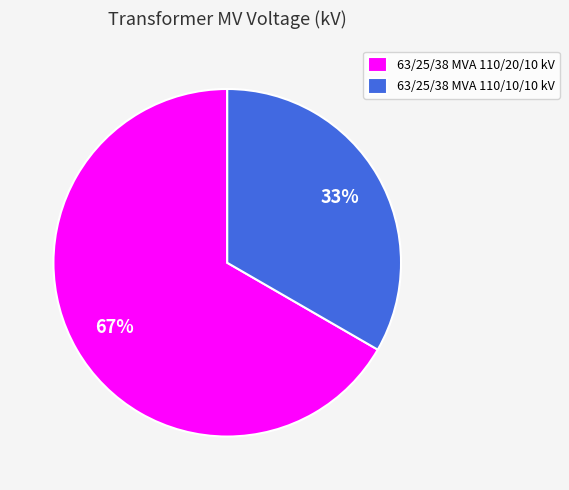

Which has a higher value, 63/25/38 MVA 110/10/10 kV or 63/25/38 MVA 110/20/10 kV?

63/25/38 MVA 110/20/10 kV